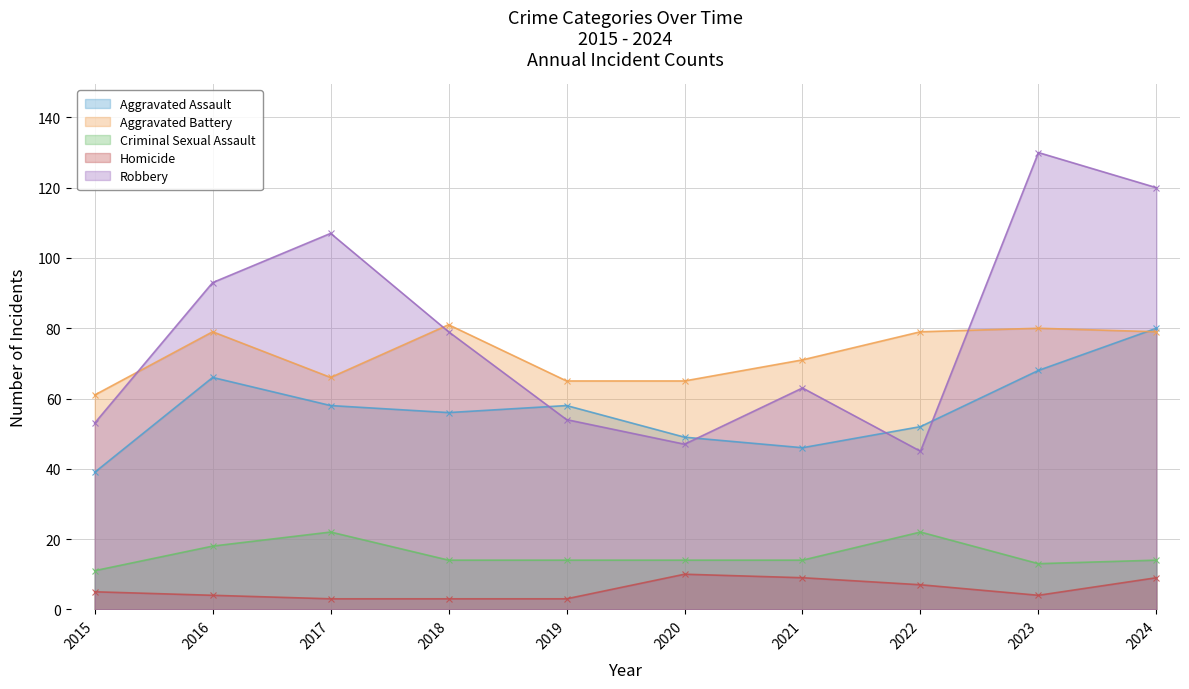

The value of Aggravated Battery at 2020 is 65. True or false?

True